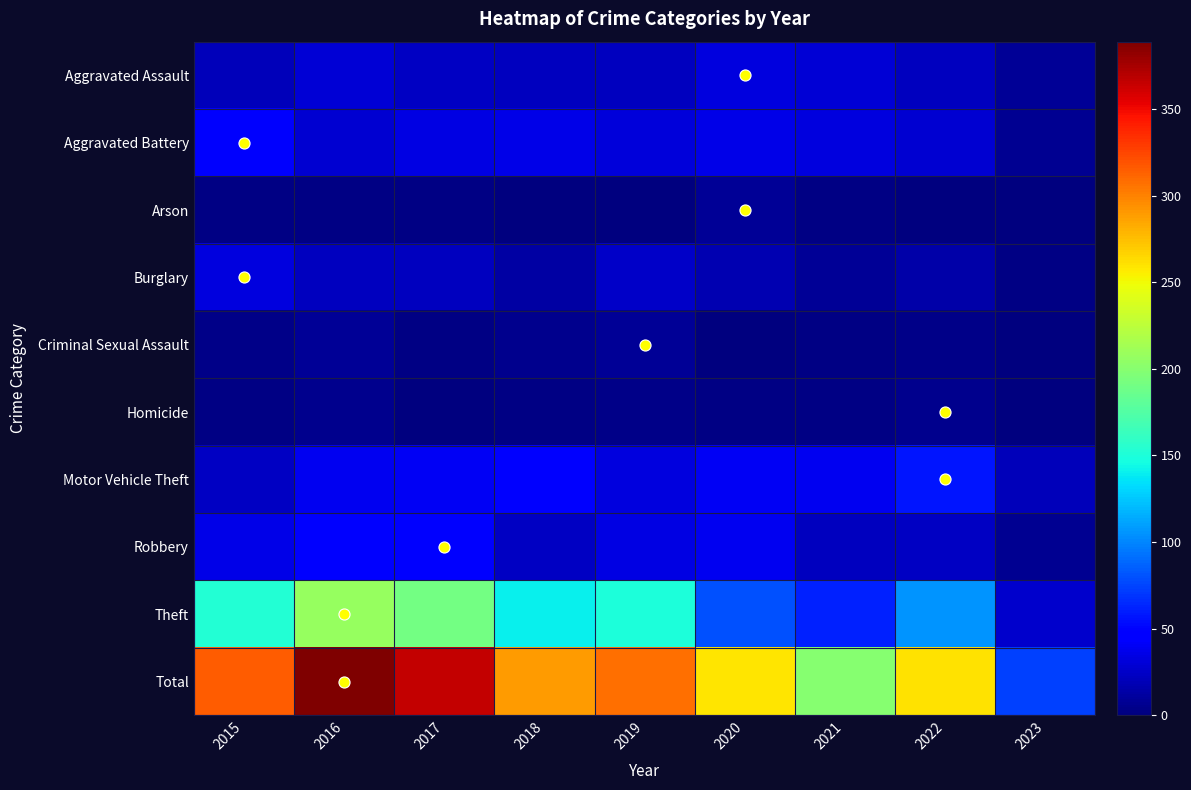

Reading left to right, list all the values displayed in this chart.

Aggravated Assault: 2015=20	2016=30	2017=24	2018=22	2019=22	2020=33	2021=30	2022=22	2023=9
Aggravated Battery: 2015=43	2016=28	2017=34	2018=35	2019=31	2020=36	2021=32	2022=28	2023=7
Arson: 2015=2	2016=2	2017=2	2018=0	2019=1	2020=9	2021=3	2022=0	2023=1
Burglary: 2015=32	2016=22	2017=22	2018=13	2019=25	2020=18	2021=8	2022=15	2023=3
Criminal Sexual Assault: 2015=4	2016=8	2017=2	2018=5	2019=9	2020=1	2021=2	2022=4	2023=0
Homicide: 2015=3	2016=5	2017=1	2018=2	2019=4	2020=3	2021=3	2022=6	2023=0
Motor Vehicle Theft: 2015=24	2016=39	2017=41	2018=49	2019=33	2020=40	2021=39	2022=57	2023=20
Robbery: 2015=36	2016=47	2017=49	2018=23	2019=34	2020=39	2021=22	2022=23	2023=7
Theft: 2015=152	2016=208	2017=190	2018=140	2019=149	2020=80	2021=61	2022=105	2023=27
Total: 2015=316	2016=389	2017=365	2018=289	2019=308	2020=259	2021=200	2022=260	2023=74